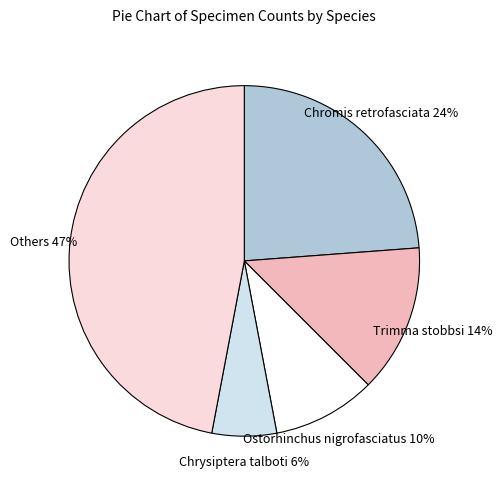

Does Trimma stobbsi account for over 50% of the chart?

No